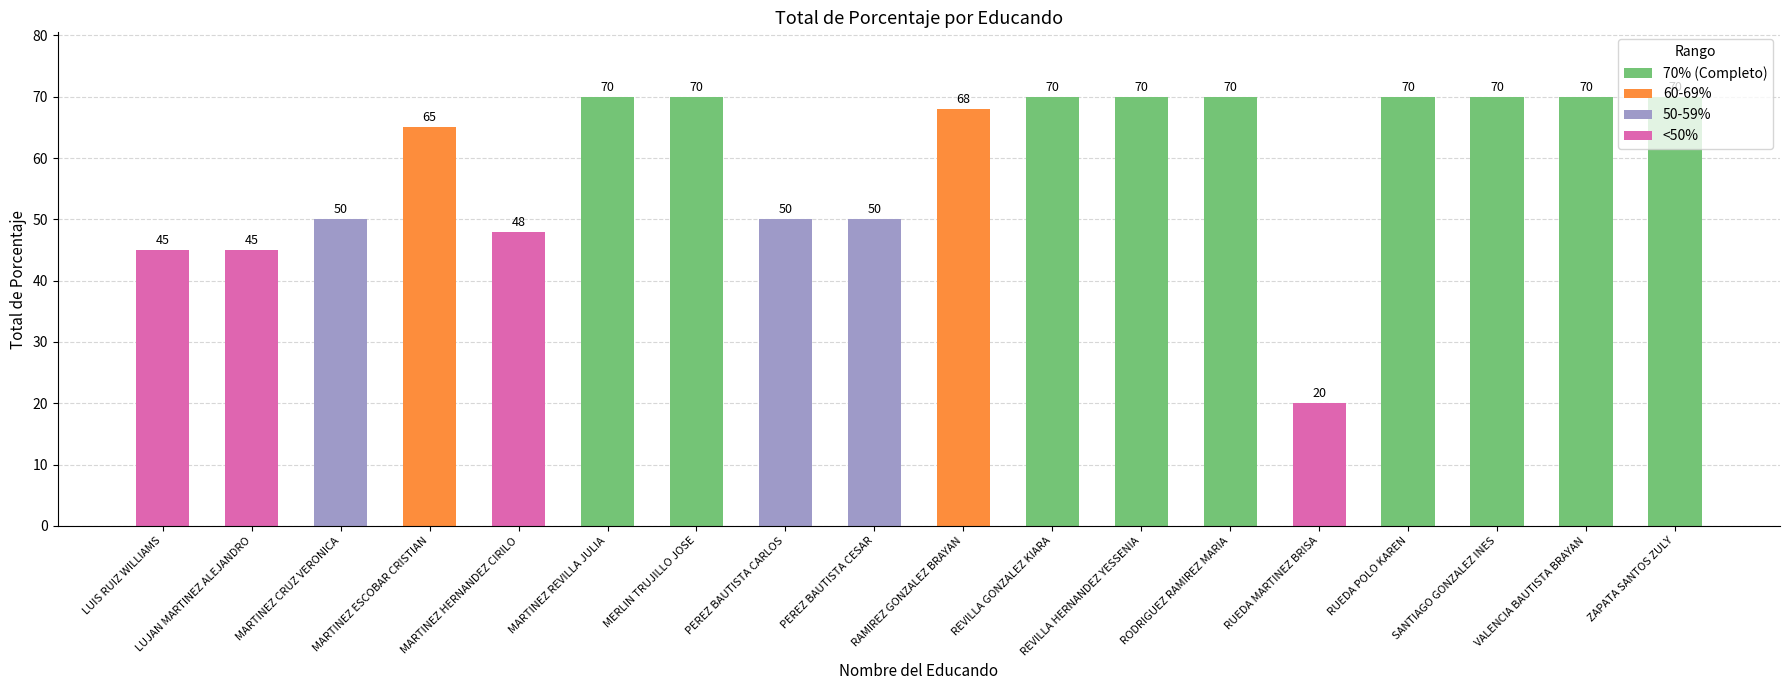

What is the smallest value displayed?

20